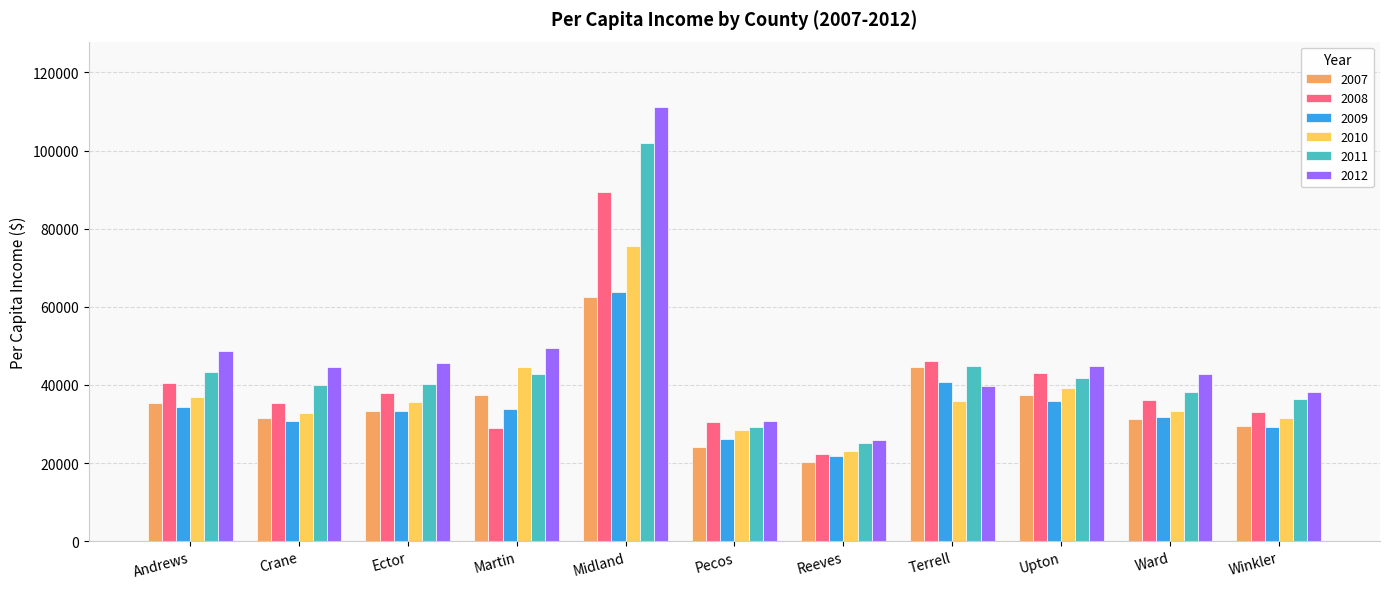

Is it true that 2010 equals 75530 at Midland?

True